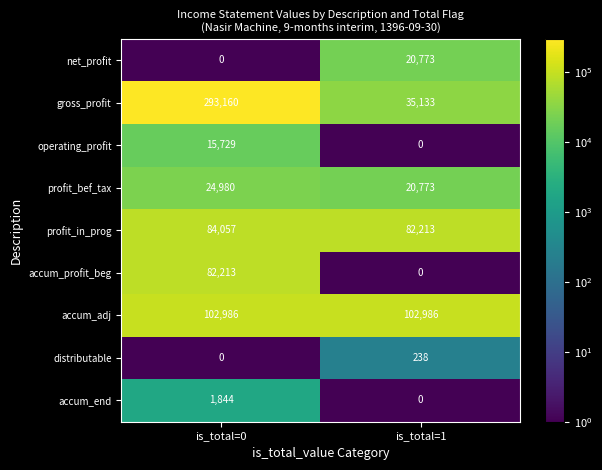

What is the sum of the distributable values at is_total=1 and is_total=0?

238